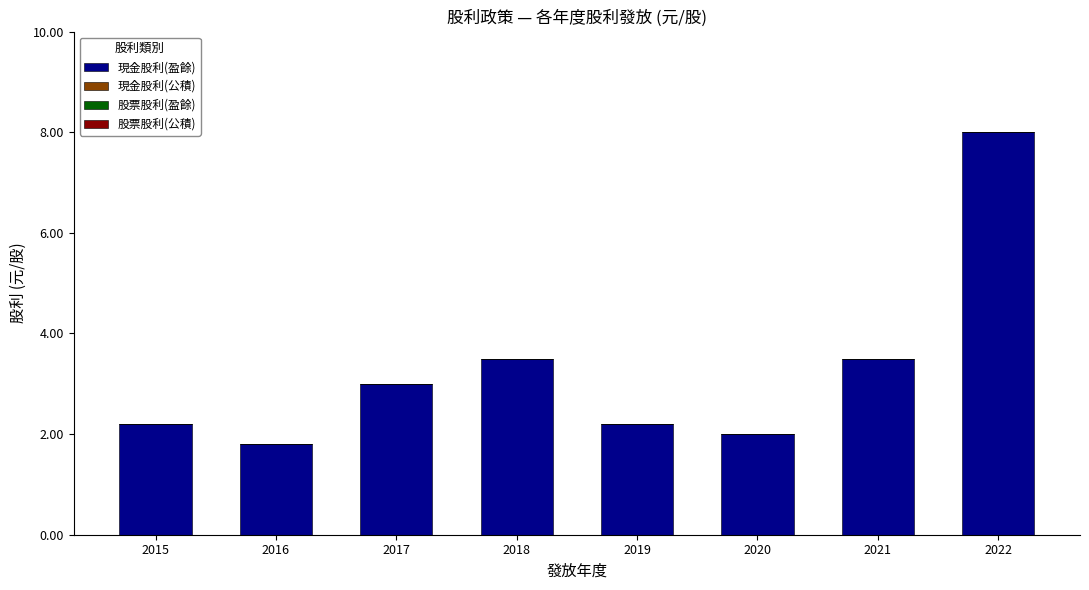

Reading right to left, what are all the values shown in this chart?

8.0	3.5	2.0	2.2	3.5	3.0	1.8	2.2